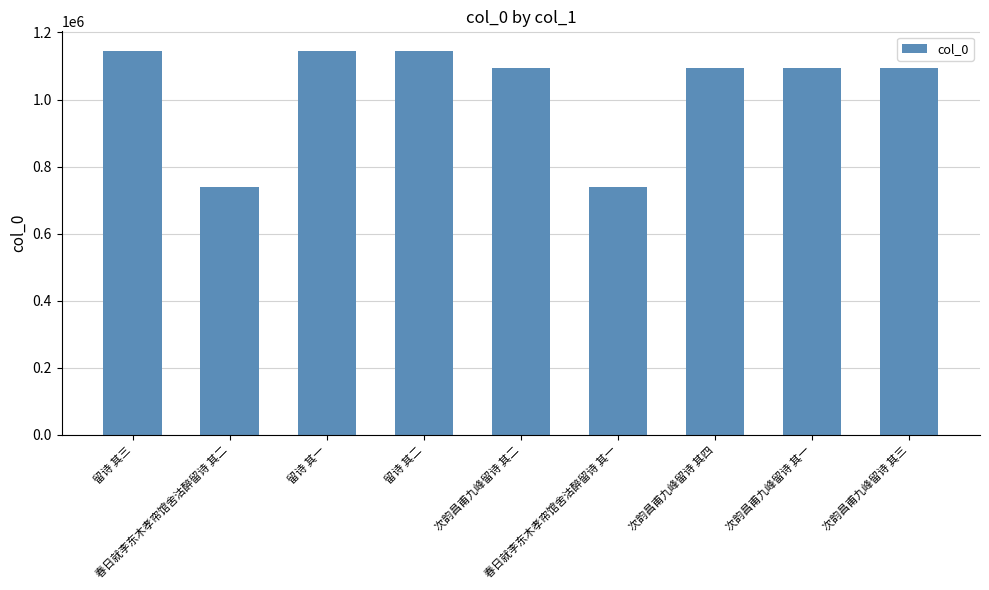

What is the smallest value displayed?

739957